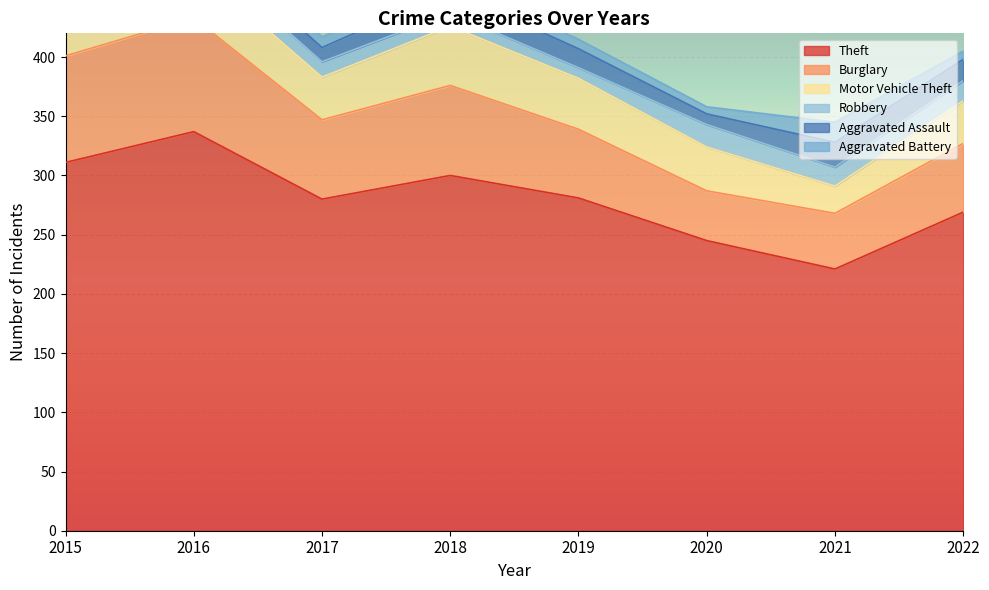

What is the sum of all Burglary values?

534